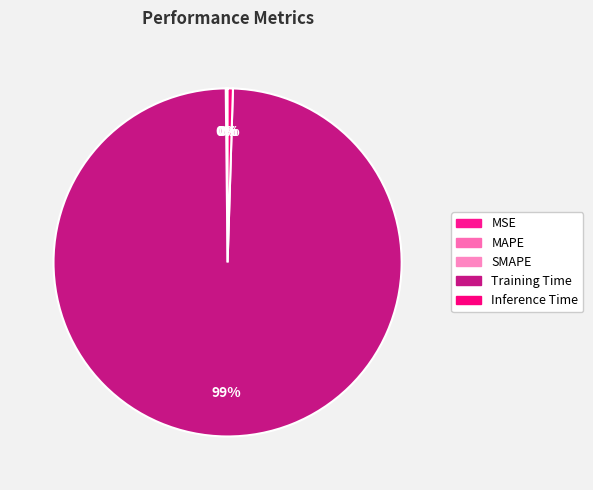

Which category accounts for the majority?

Training Time